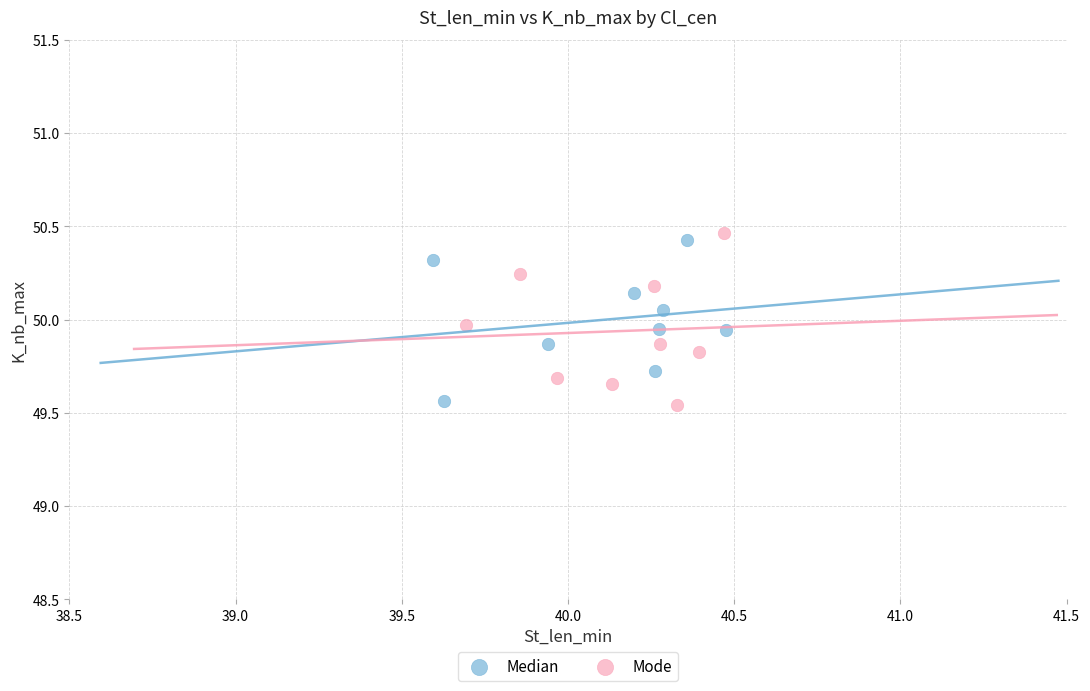

Which series has the largest Y range (max minus min)?

Mode